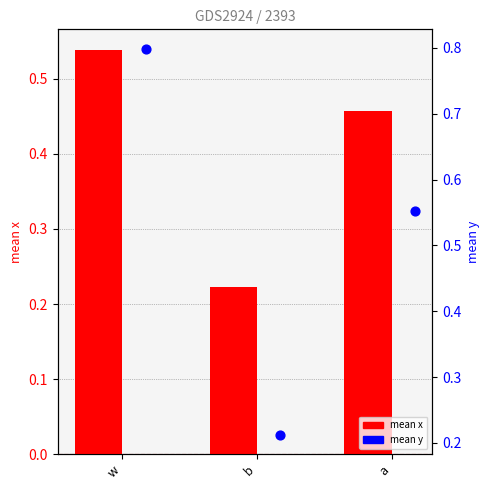

Which series has the largest total across all categories?

mean y